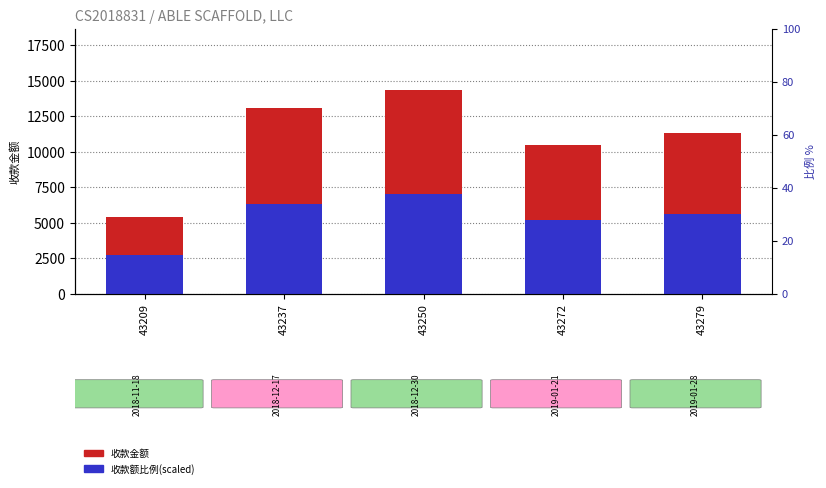

Is it true that 收款额比例(scaled) equals 3495.8 at 43272?

False